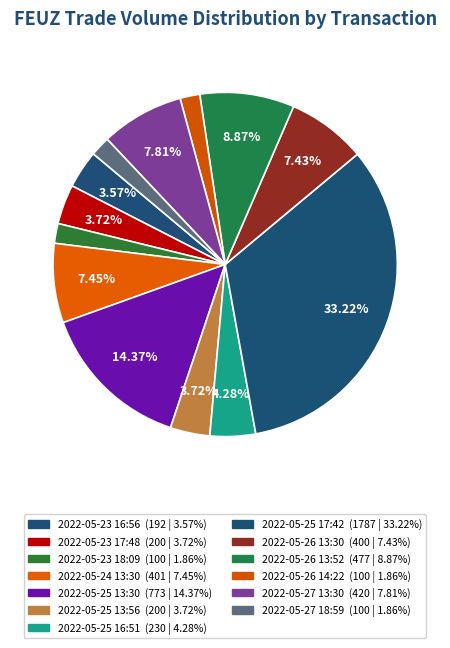

Count the number of slices in the pie.

13